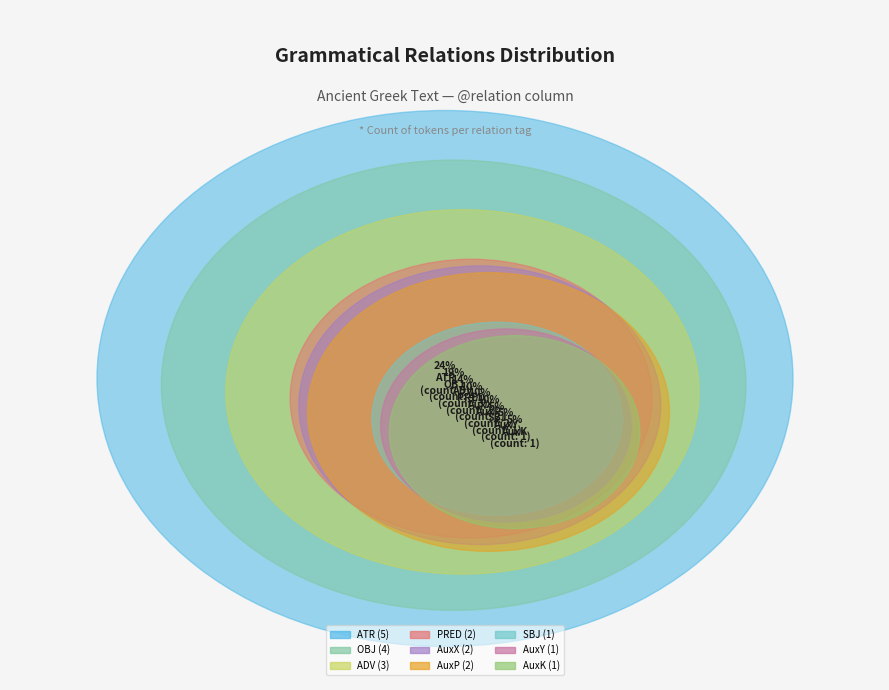

To the nearest percent, what percentage of the pie is ADV?

14%